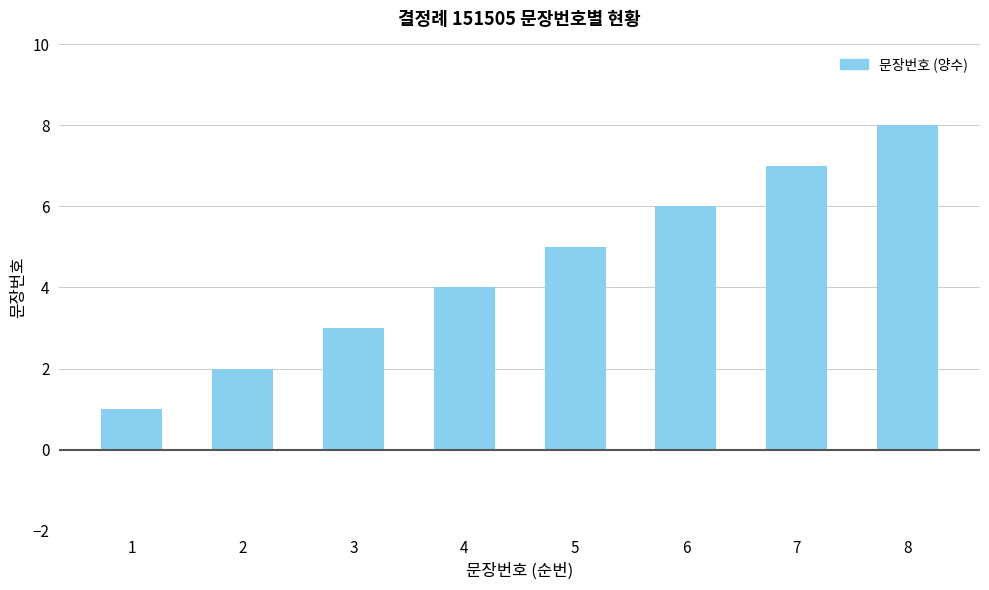

Which has a higher value, 1 or 5?

5